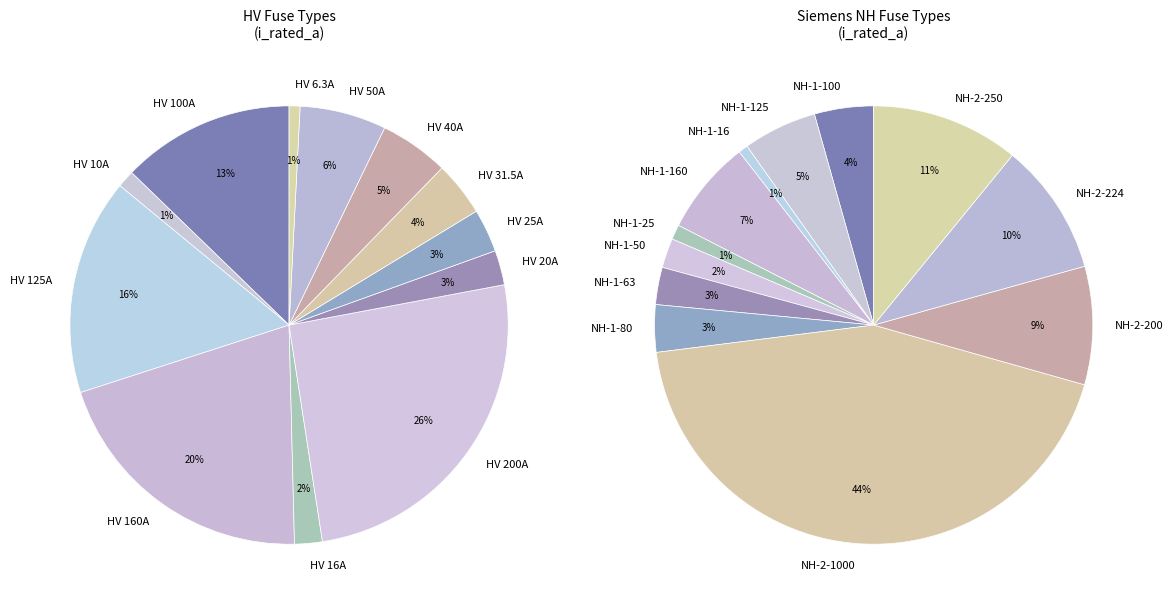

The HV 20A slice represents 3% of the pie. True or false?

True